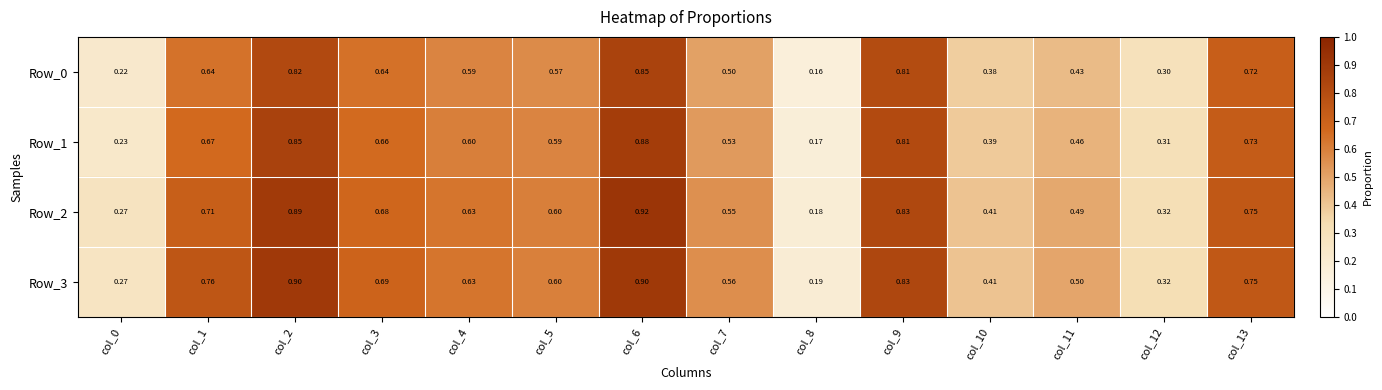

Is the value of Row_2 at col_11 greater than the value of Row_0 at col_5?

No